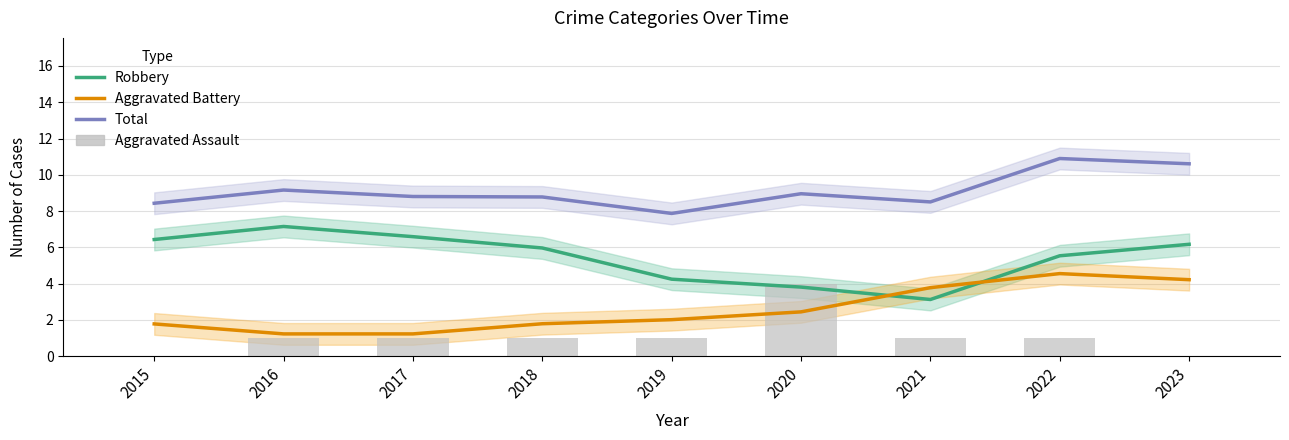

What is the average value of the Aggravated Battery series?

2.6